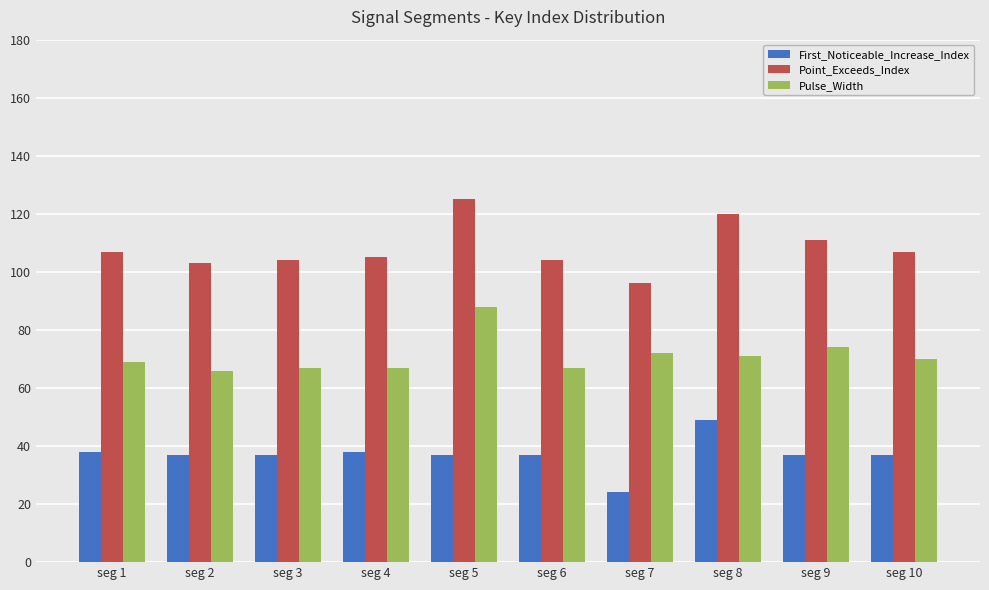

Is it true that First_Noticeable_Increase_Index equals 37 at seg 7?

False